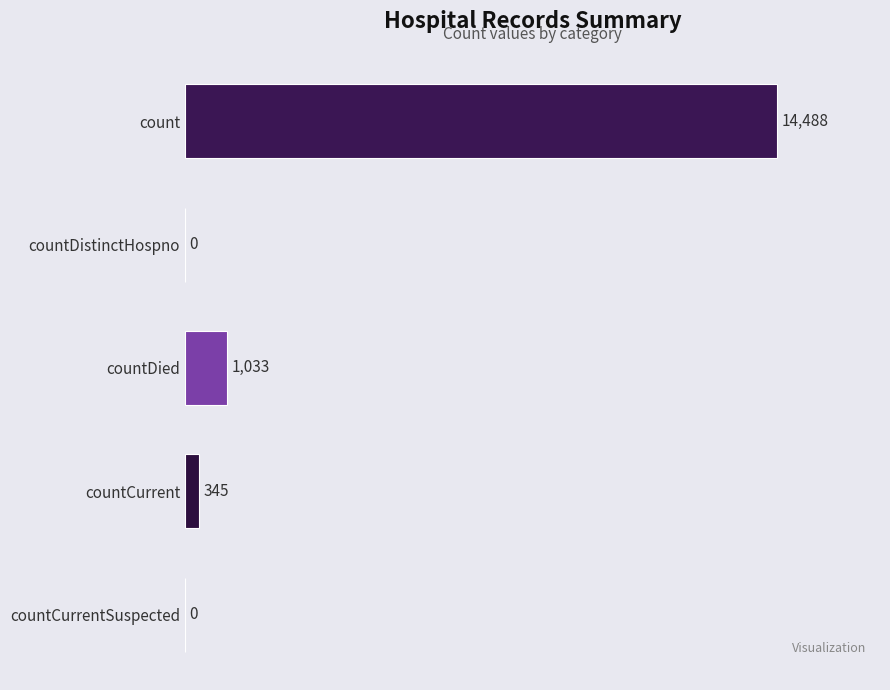

Between countDistinctHospno and countCurrent, which is larger?

countCurrent